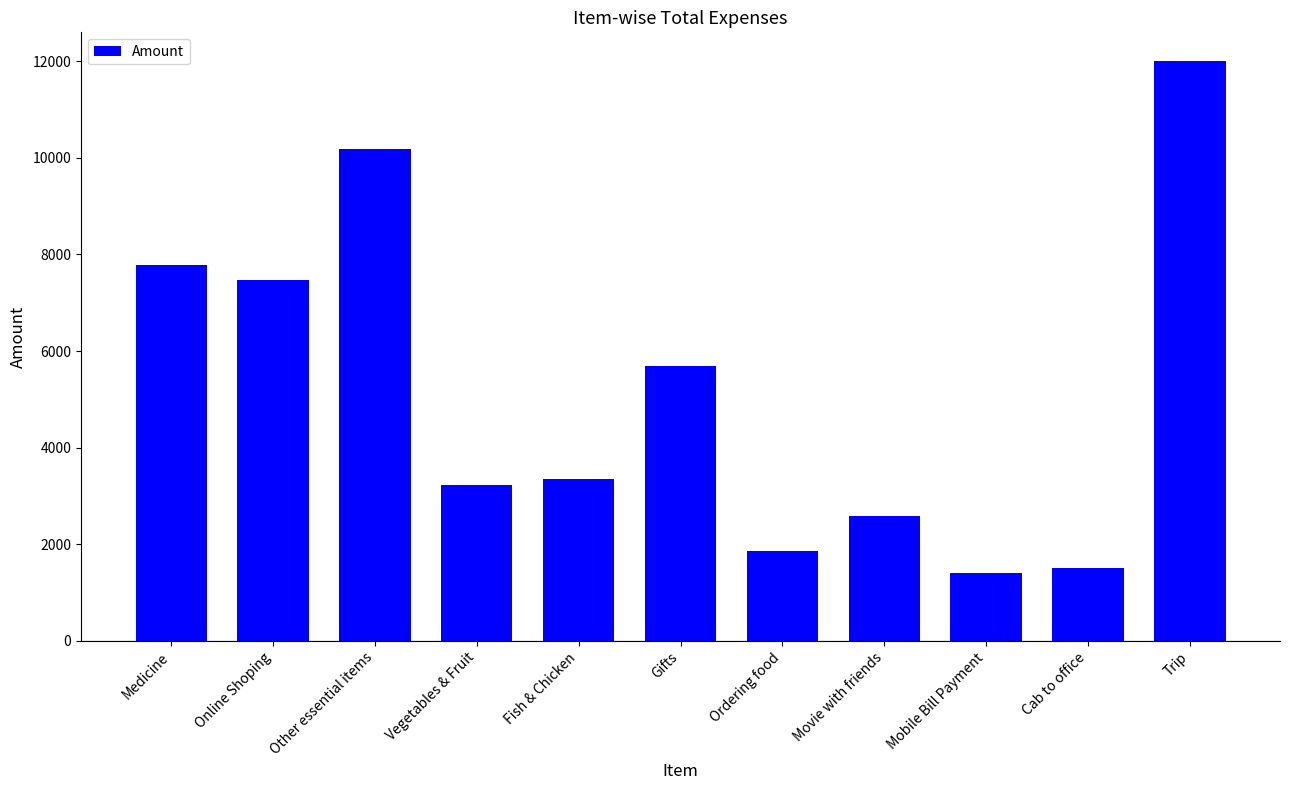

Are the bars grouped side by side (vs. stacked)?

No